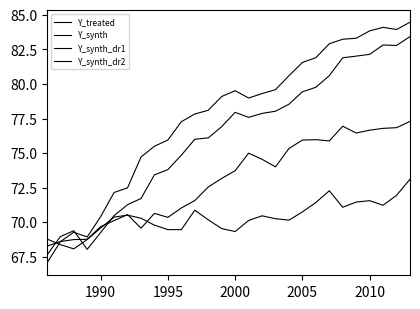

True or false: Y_synth_dr1 has more than 0 points higher than both neighbors.

True